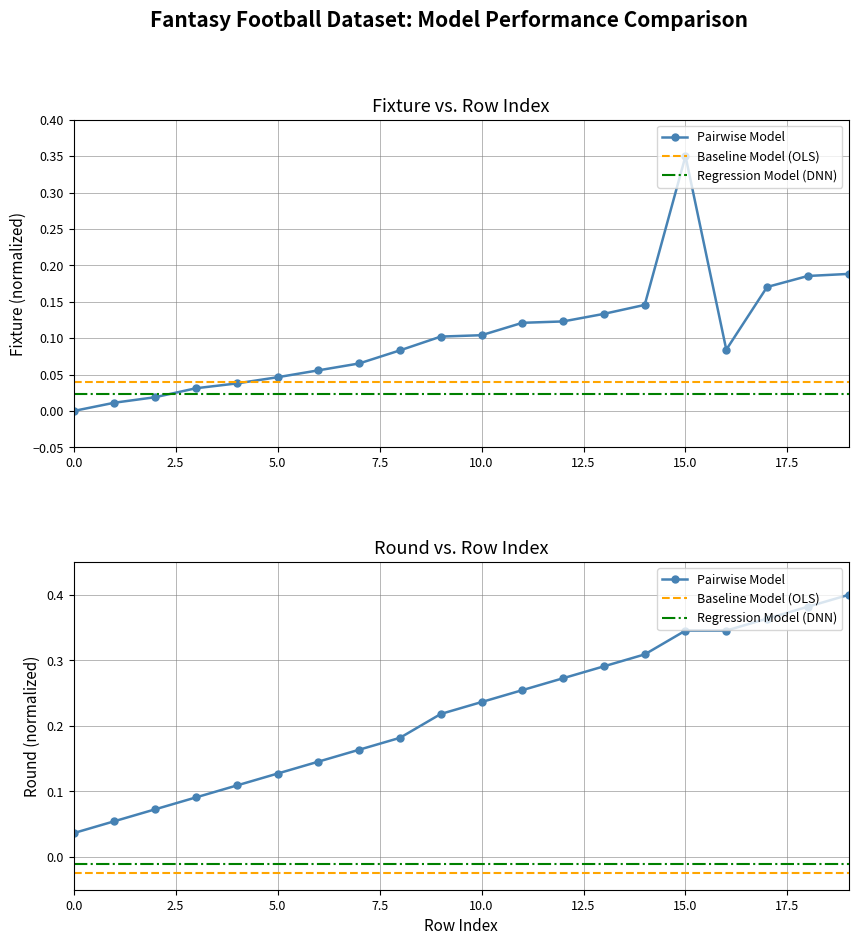

Which series has the widest spread of values?

round